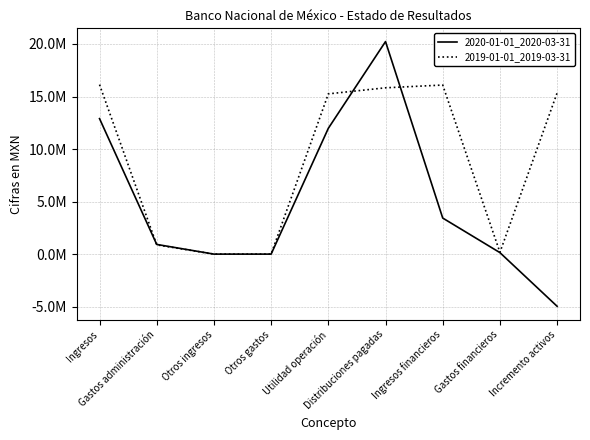

Reading left to right, what are all the values shown in this chart?

2020-01-01_2020-03-31: 12896000	921000	0	0	11975000	20231000	3432000	142000	-4966000
2019-01-01_2019-03-31: 16133000	880000	0	0	15253000	15830000	16093000	170000	15346000